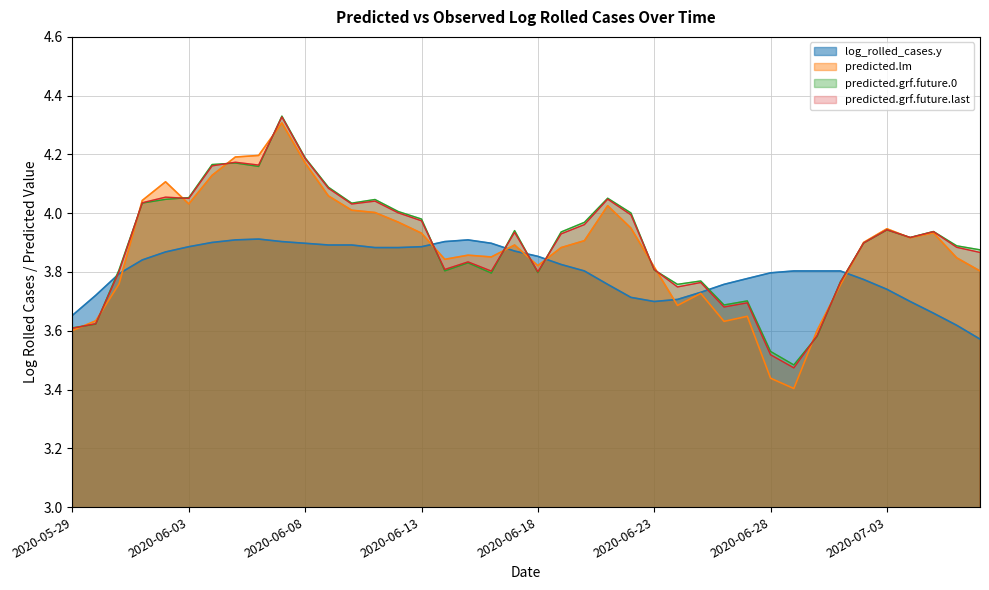

Reading right to left, extract all data points from this chart.

log_rolled_cases.y: 3.6	3.6	3.7	3.7	3.7	3.8	3.8	3.8	3.8	3.8	3.8	3.8	3.7	3.7	3.7	3.7	3.8	3.8	3.8	3.9	3.9	3.9	3.9	3.9	3.9	3.9	3.9	3.9	3.9	3.9	3.9	3.9	3.9	3.9	3.9	3.9	3.8	3.8	3.7	3.7
predicted.lm: 3.8	3.8	3.9	3.9	3.9	3.9	3.8	3.6	3.4	3.4	3.6	3.6	3.7	3.7	3.8	3.9	4.0	3.9	3.9	3.8	3.9	3.9	3.9	3.8	3.9	4.0	4.0	4.0	4.1	4.2	4.3	4.2	4.2	4.1	4.0	4.1	4.0	3.8	3.6	3.6
predicted.grf.future.0: 3.9	3.9	3.9	3.9	3.9	3.9	3.8	3.6	3.5	3.5	3.7	3.7	3.8	3.8	3.8	4.0	4.1	4.0	3.9	3.8	3.9	3.8	3.8	3.8	4.0	4.0	4.0	4.0	4.1	4.2	4.3	4.2	4.2	4.2	4.1	4.0	4.0	3.8	3.6	3.6
predicted.grf.future.last: 3.9	3.9	3.9	3.9	3.9	3.9	3.8	3.6	3.5	3.5	3.7	3.7	3.8	3.7	3.8	4.0	4.0	4.0	3.9	3.8	3.9	3.8	3.8	3.8	4.0	4.0	4.0	4.0	4.1	4.2	4.3	4.2	4.2	4.2	4.1	4.1	4.0	3.8	3.6	3.6